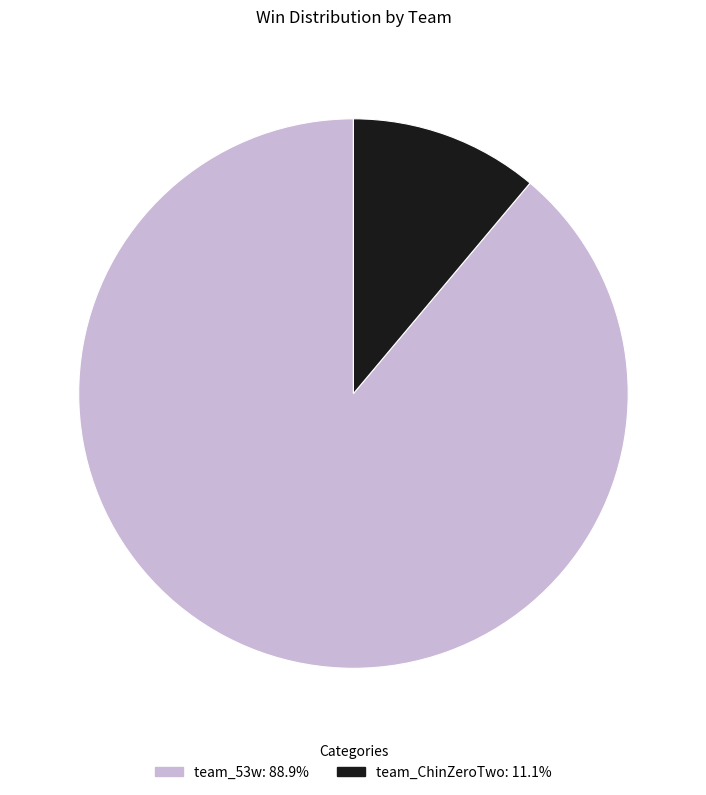

Which category has the smallest portion of the pie?

team_ChinZeroTwo